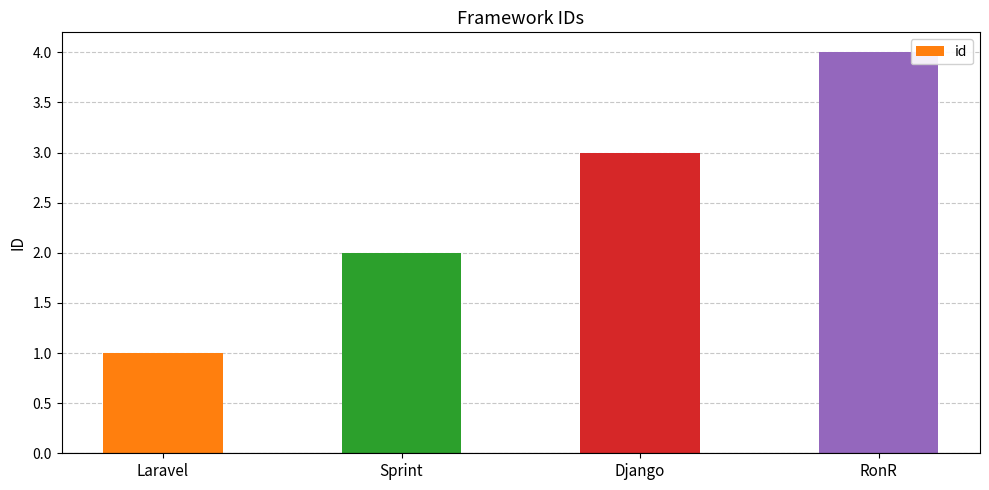

What is the label of the 3rd bar from the right?

Sprint